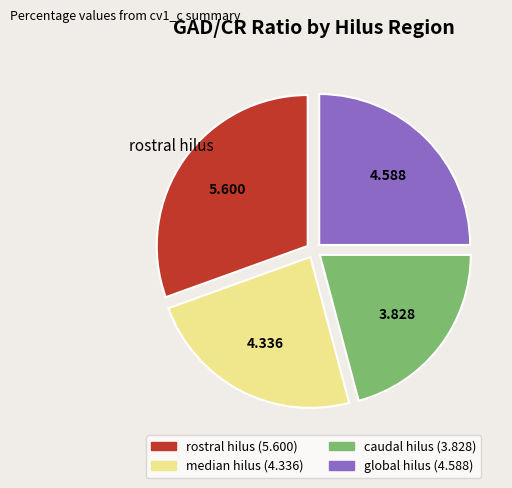

Which slice is the largest?

rostral hilus